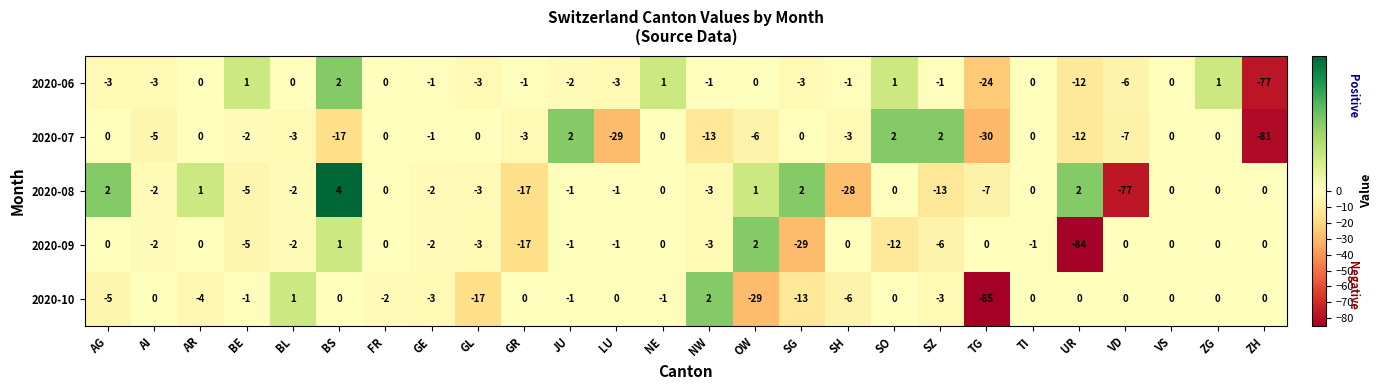

The 2020-09 series shows -3 at NW. True or false?

True